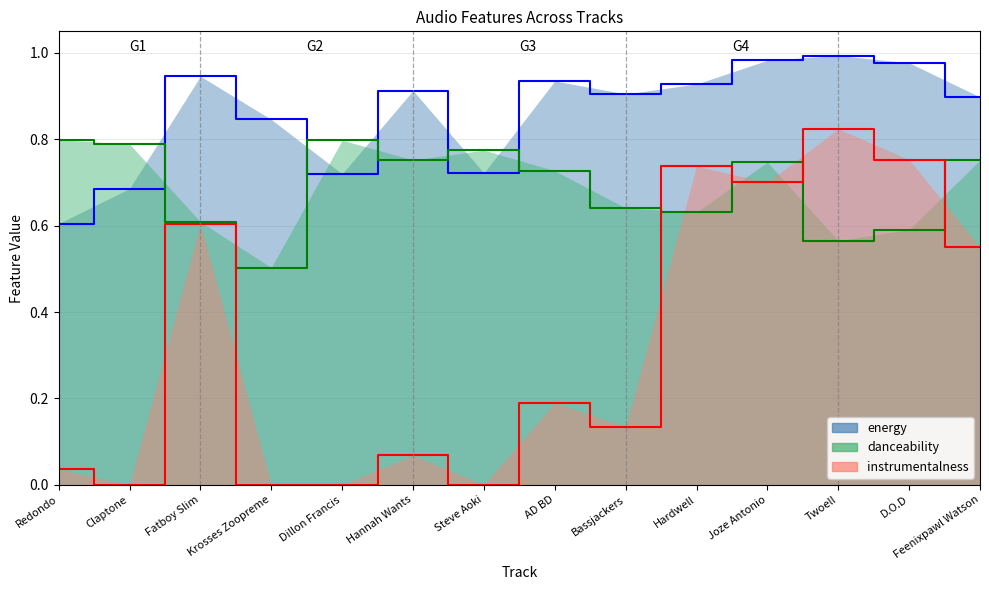

What is the label of the 5th point from the right?

Hardwell